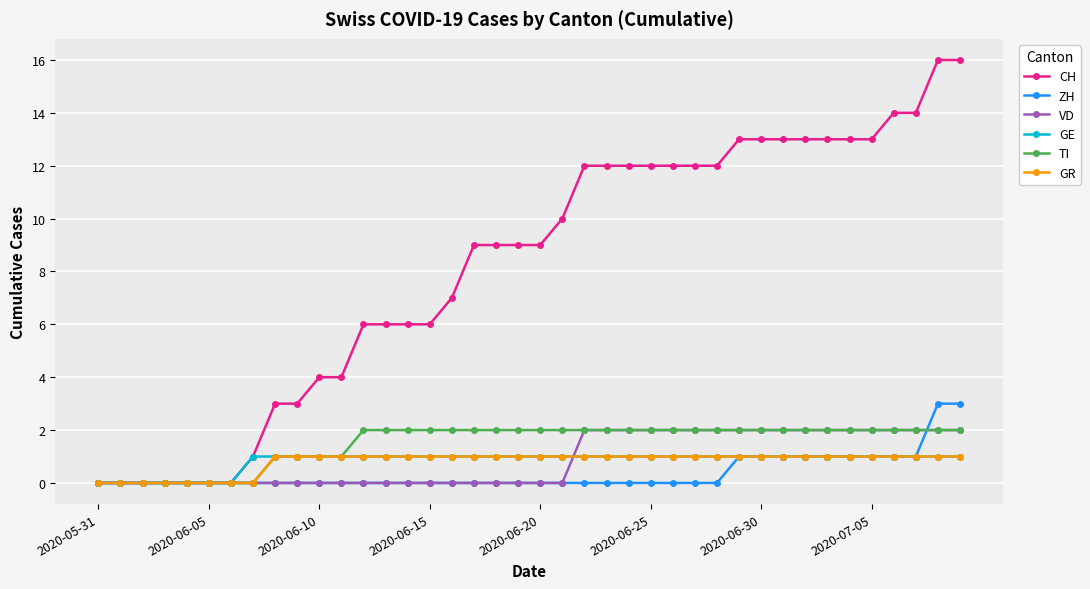

What is the value of the VD point at the 40th from the left?

2